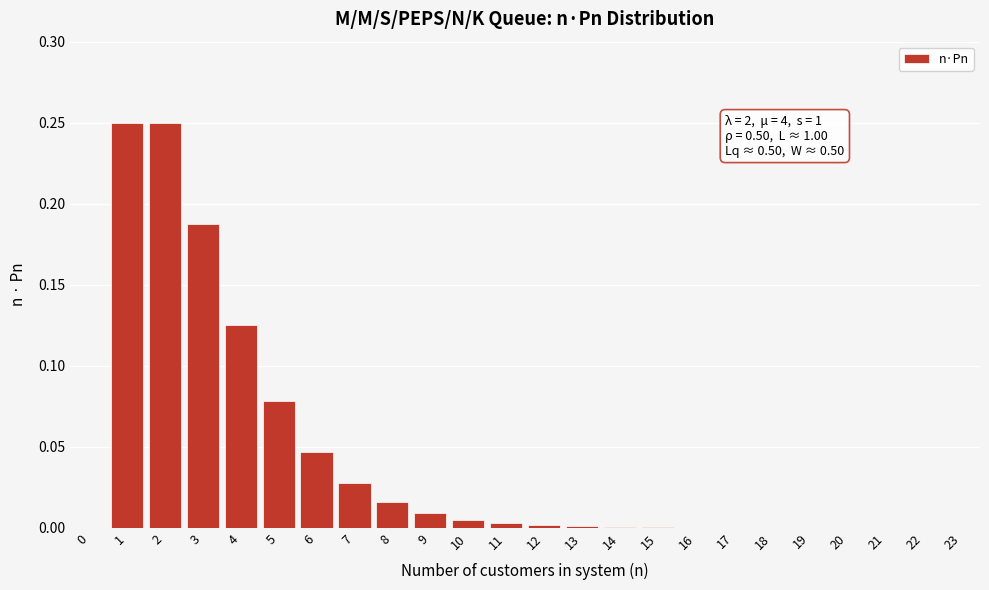

What is the sum of all values?

1.0